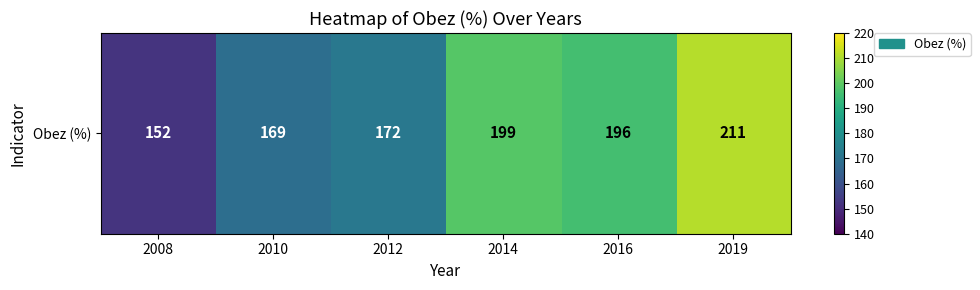

What is the change in value from 2010 to 2014?

+30